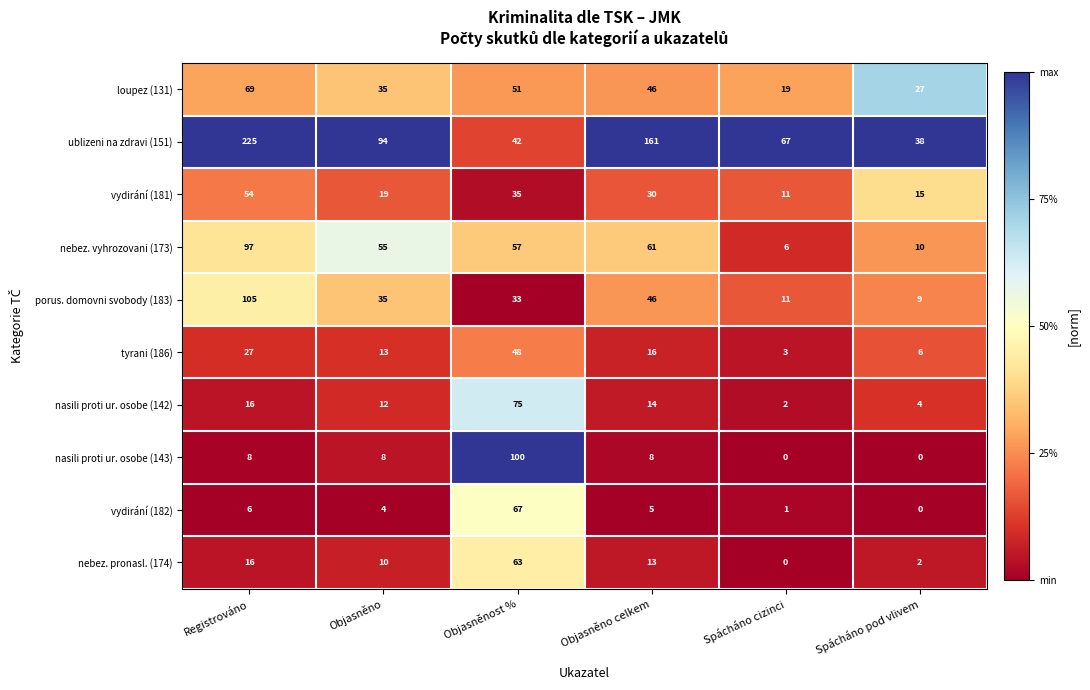

The loupez (131) series shows 69 at Registrováno. True or false?

True